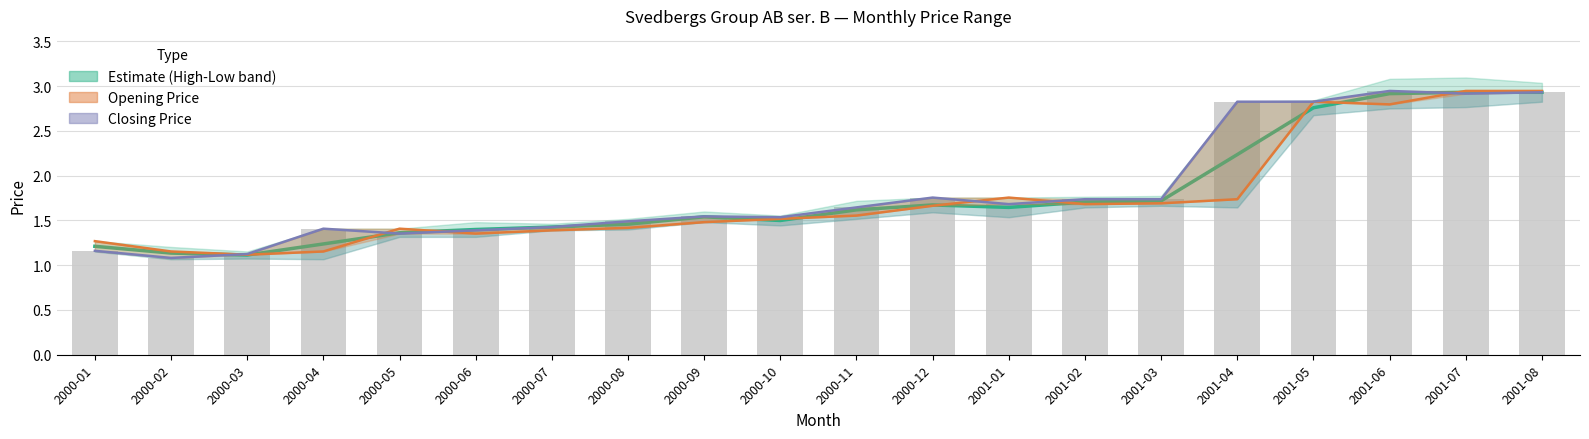

Are the bars grouped side by side (vs. stacked)?

Yes